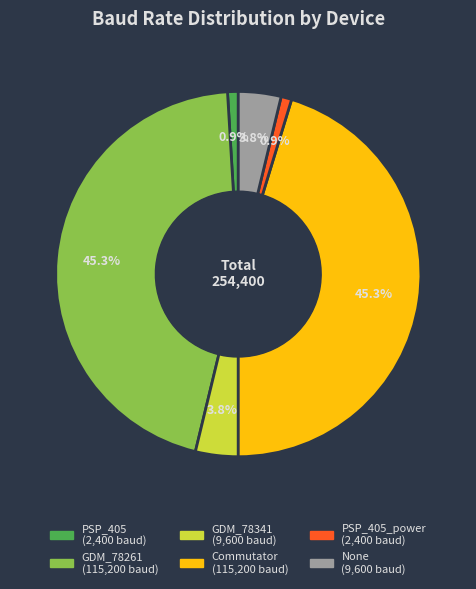

To the nearest percent, what is the difference between the largest and smallest slice percentages?

44%